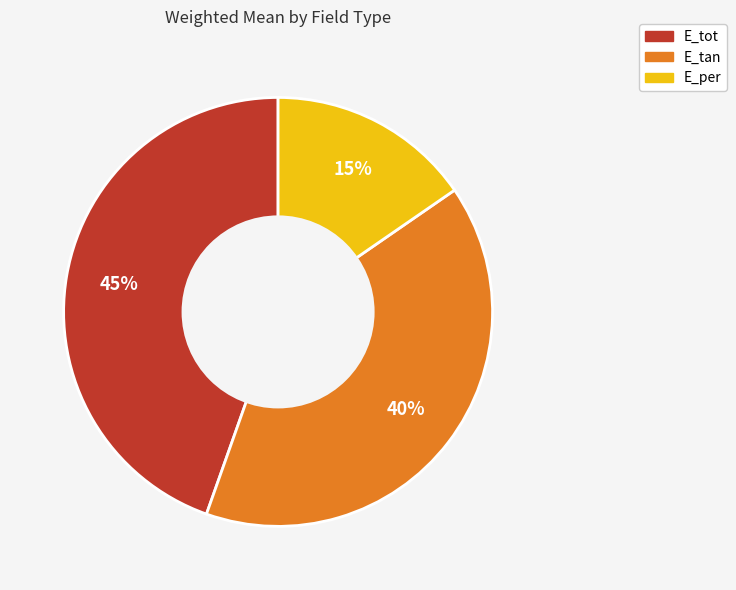

To the nearest percent, what percentage of the pie is E_per?

15%